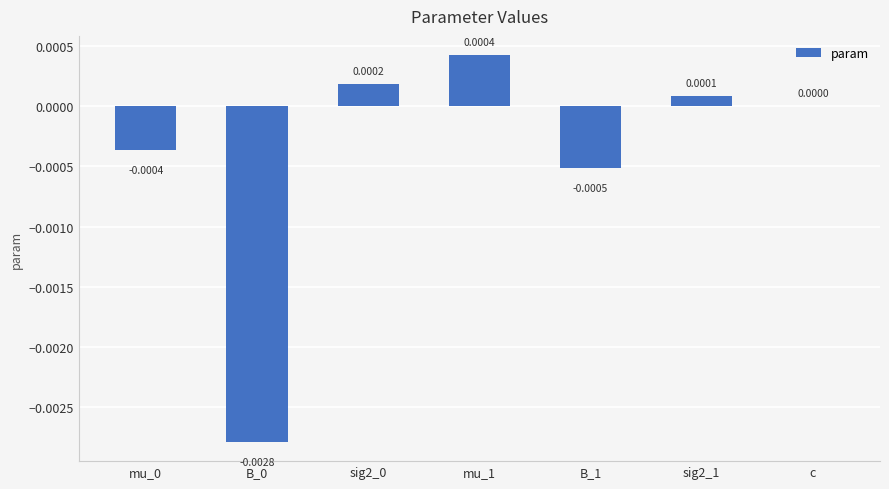

Which has a higher value, B_0 or sig2_1?

sig2_1